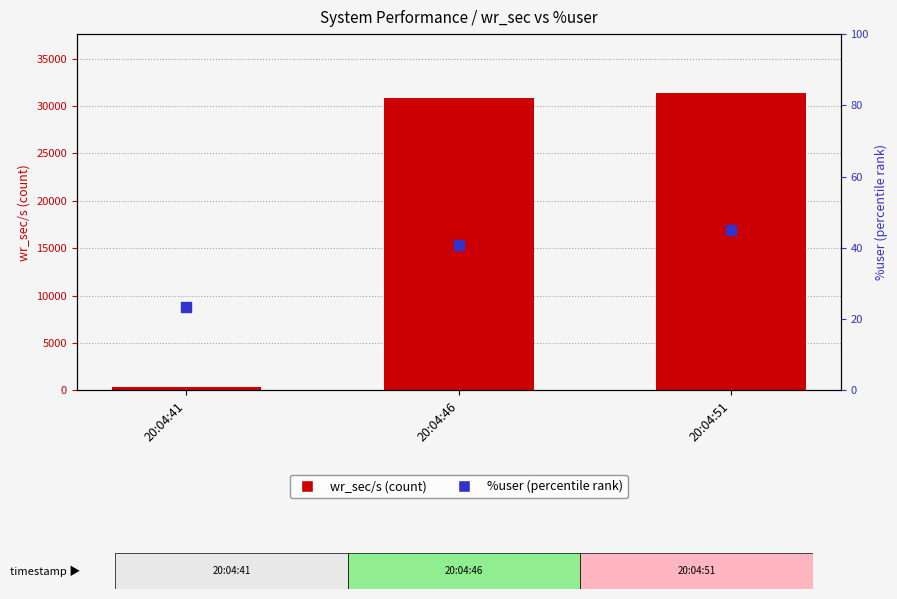

Which series has the largest total across all categories?

wr_sec/s